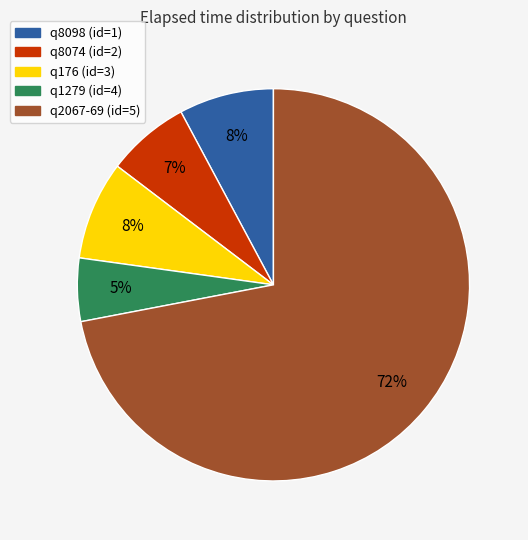

To the nearest percent, what is the average slice percentage?

20%